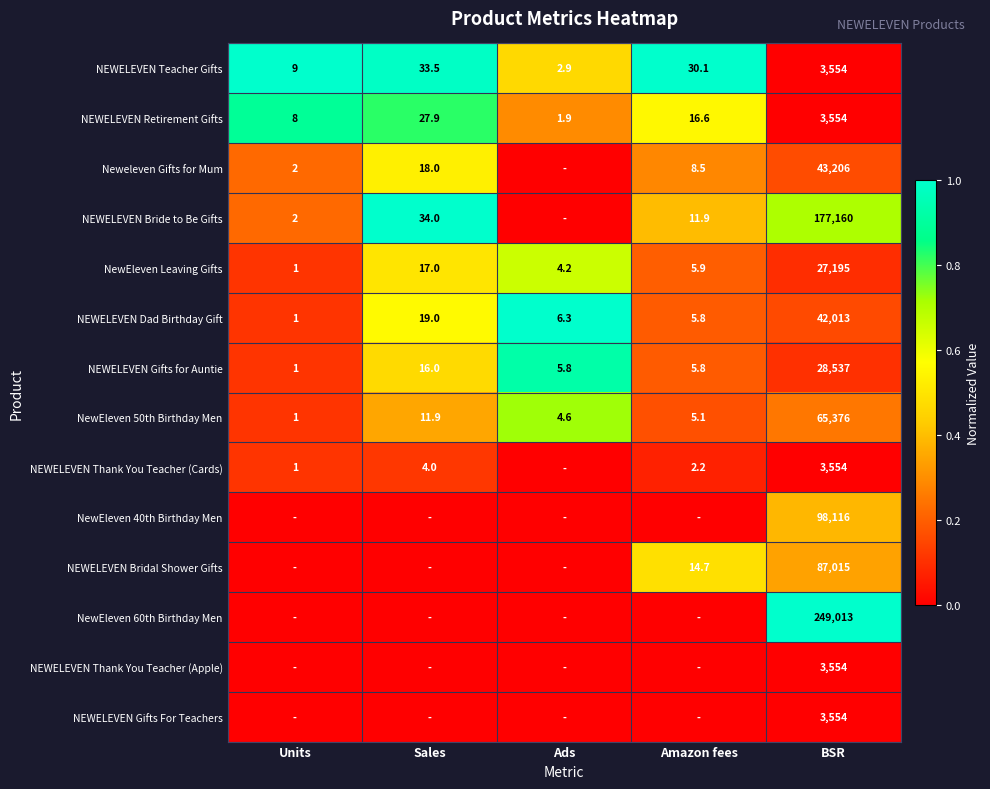

At which label does NewEleven 50th Birthday Men first exceed 5?

Sales